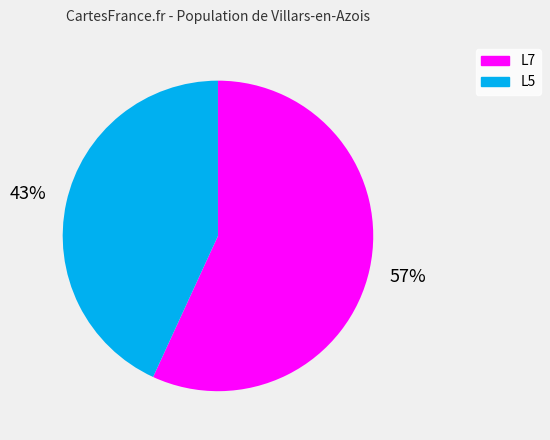

To the nearest percent, what is the difference between the largest and smallest slice percentages?

14%